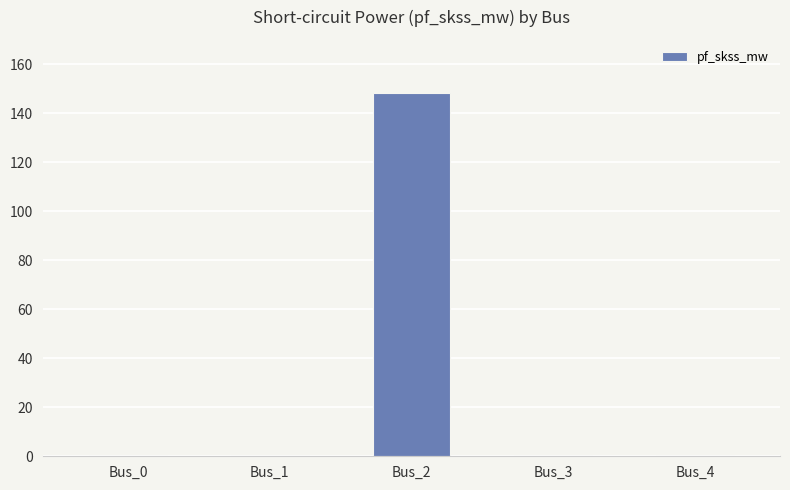

What is the sum of all values?

148.4